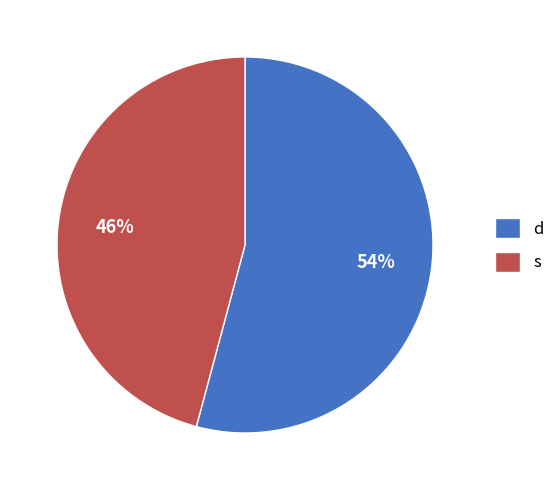

To the nearest percent, what is the average slice percentage?

50%